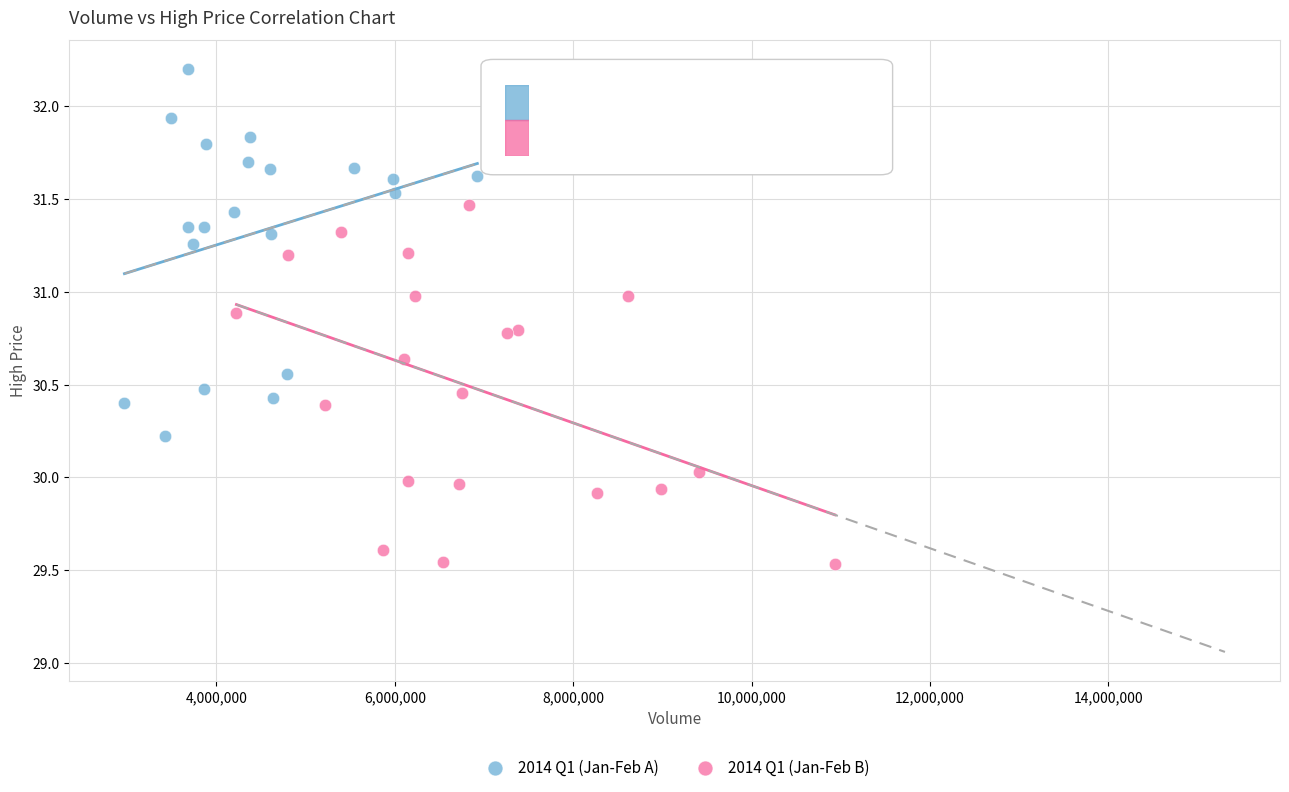

Which series has the largest Y range (max minus min)?

2014 Q1 (Jan-Feb A)